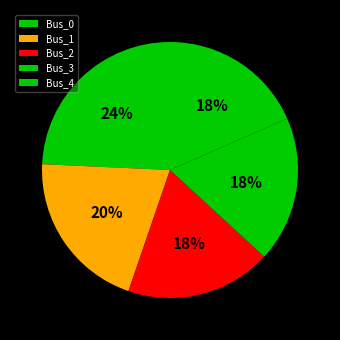

Is it true that Bus_3 is 6% of the pie?

False